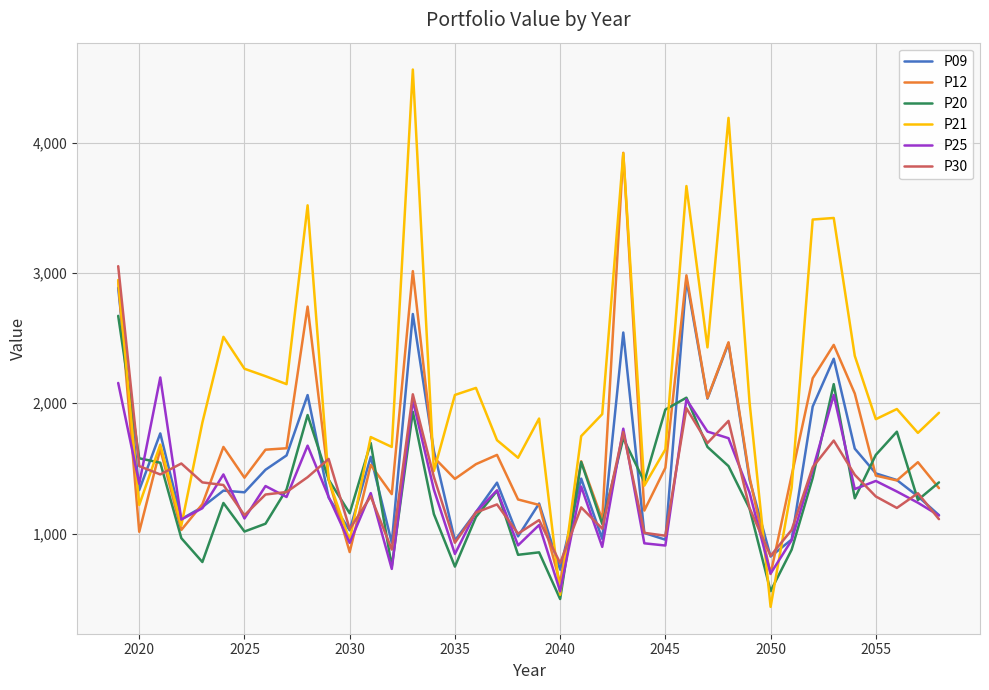

After their last crossing, which series has the higher values: P12 or P30?

P12